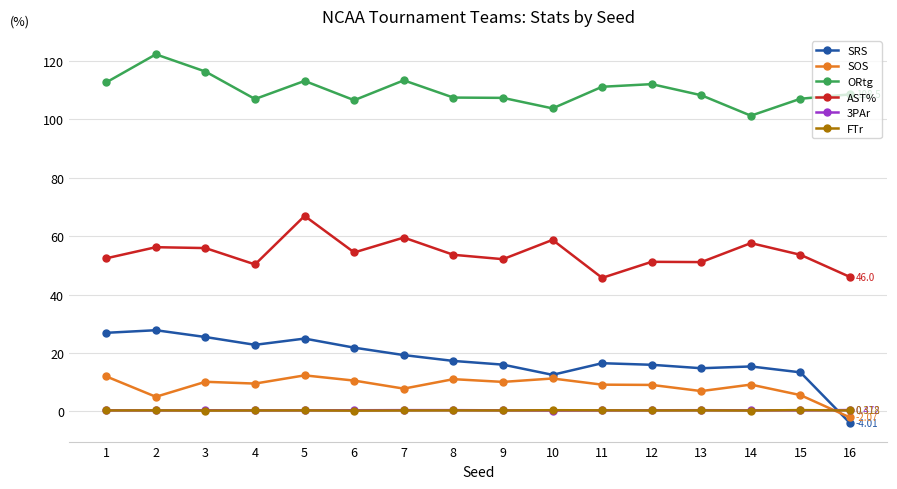

True or false: ORtg and SOS intersect in this chart.

False